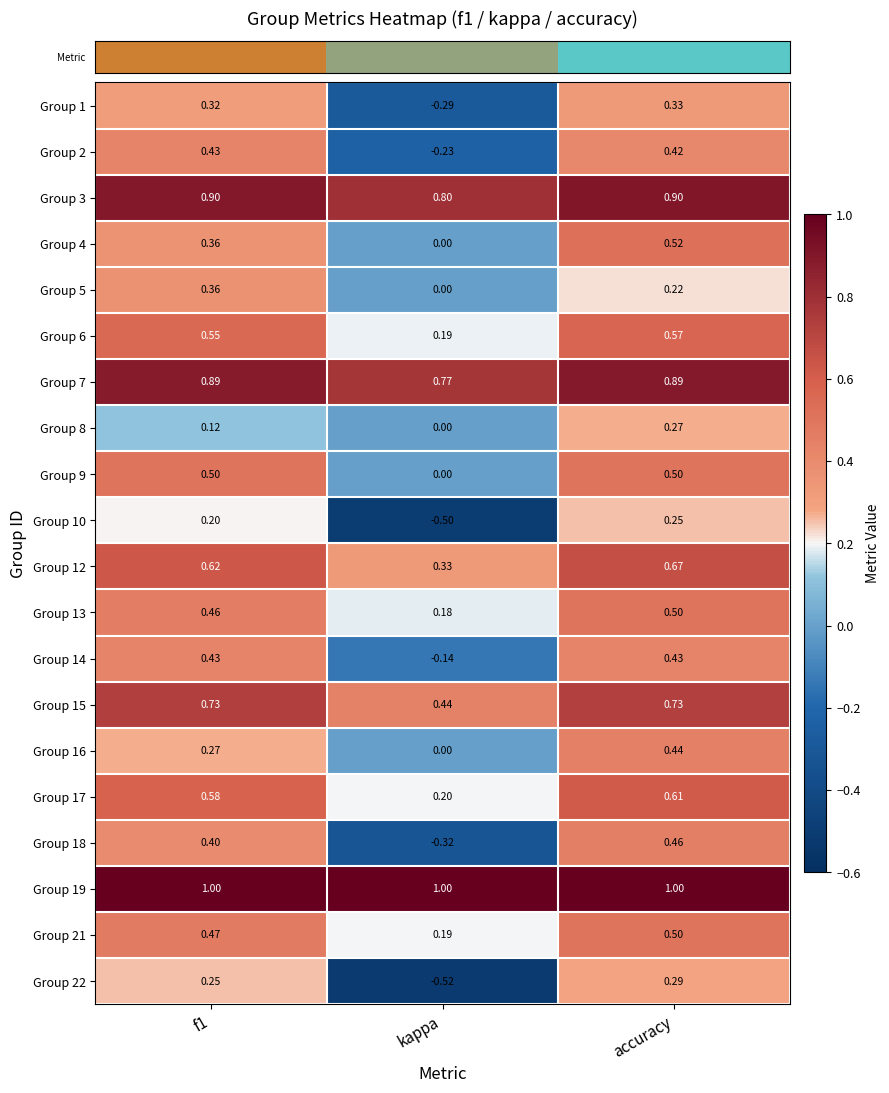

What is the smallest value displayed?

-0.5